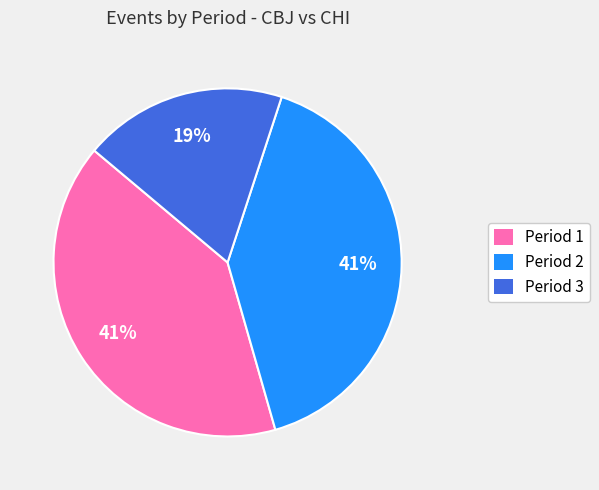

Does any single category account for the majority?

No